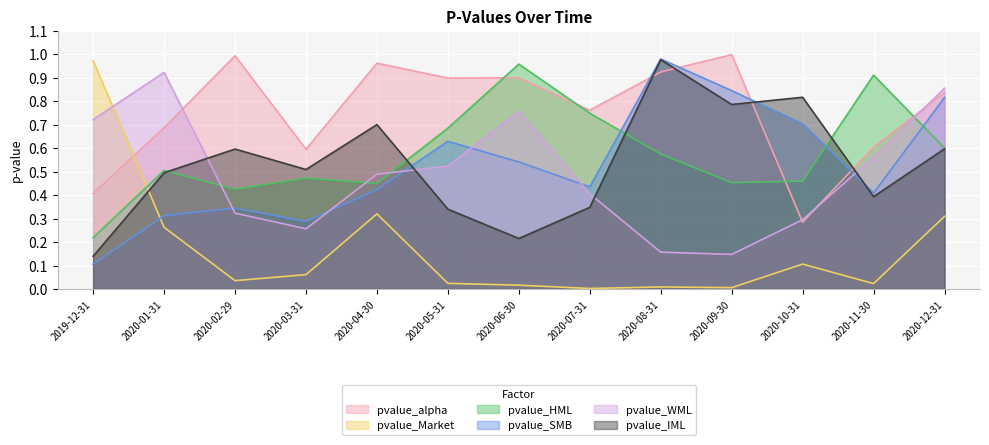

True or false: pvalue_SMB and pvalue_alpha cross at least once.

True